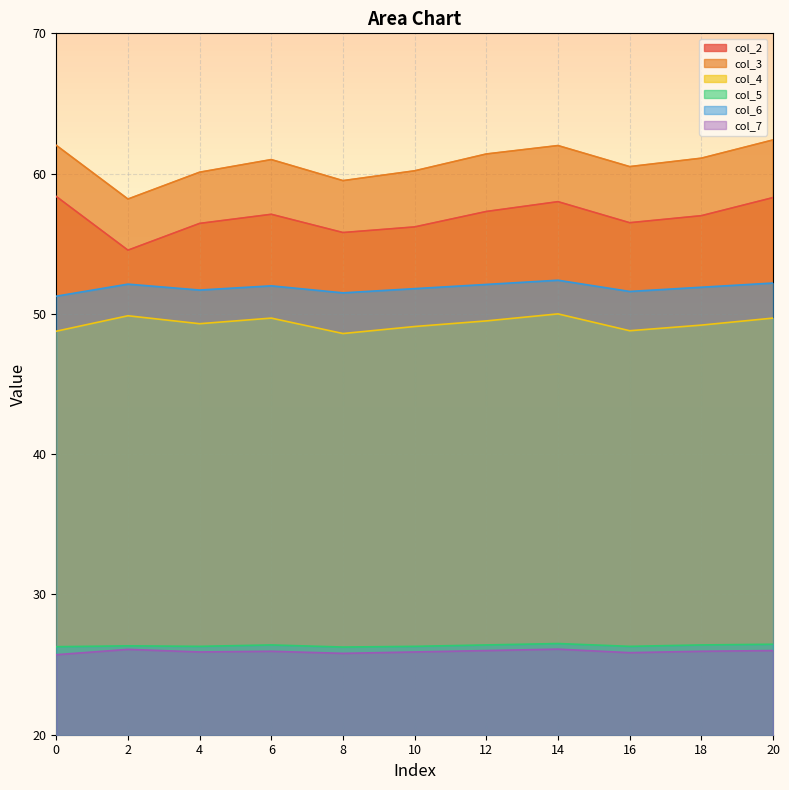

The value of col_6 at 6 is 52.0. True or false?

True